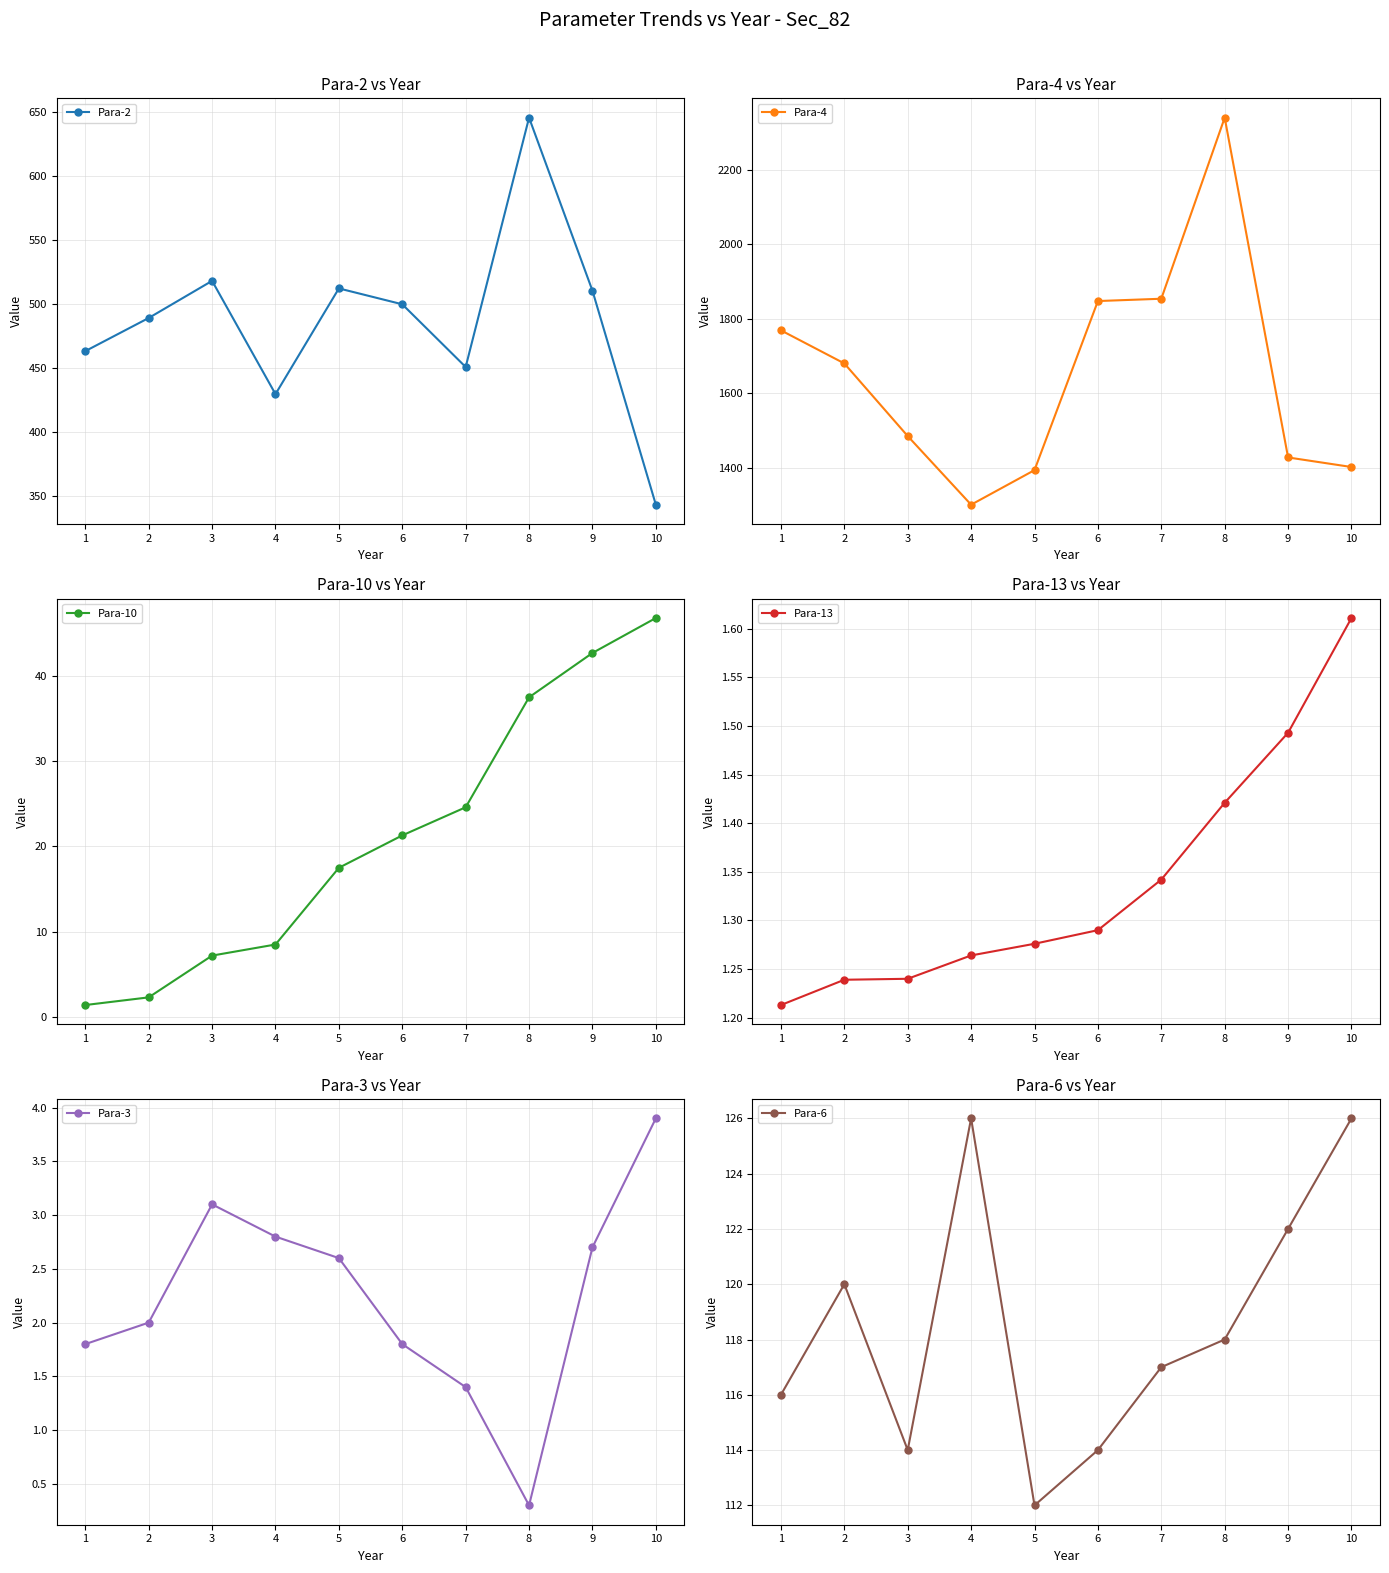

At which category does Para-2 reach its first local valley?

4